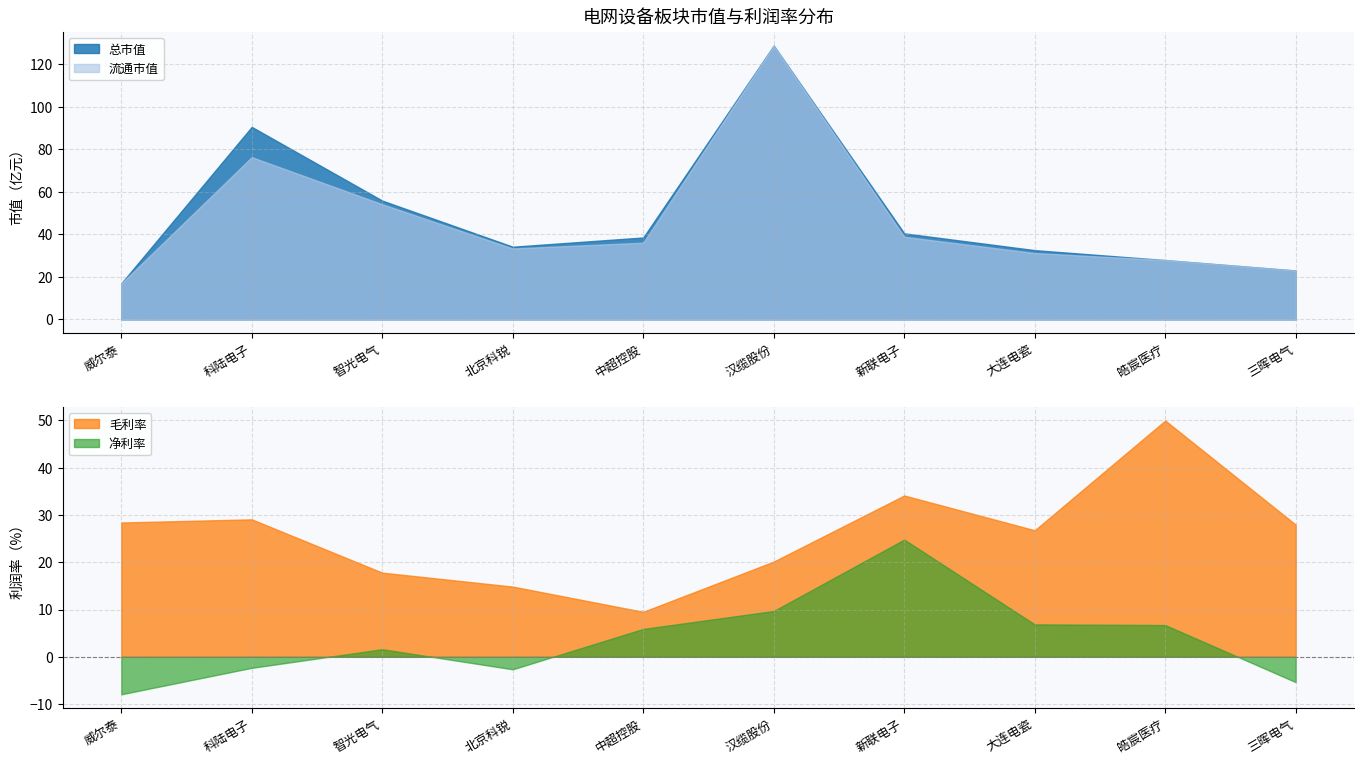

What are all the series names shown in the legend?

总市值, 流通市值, 毛利率, 净利率